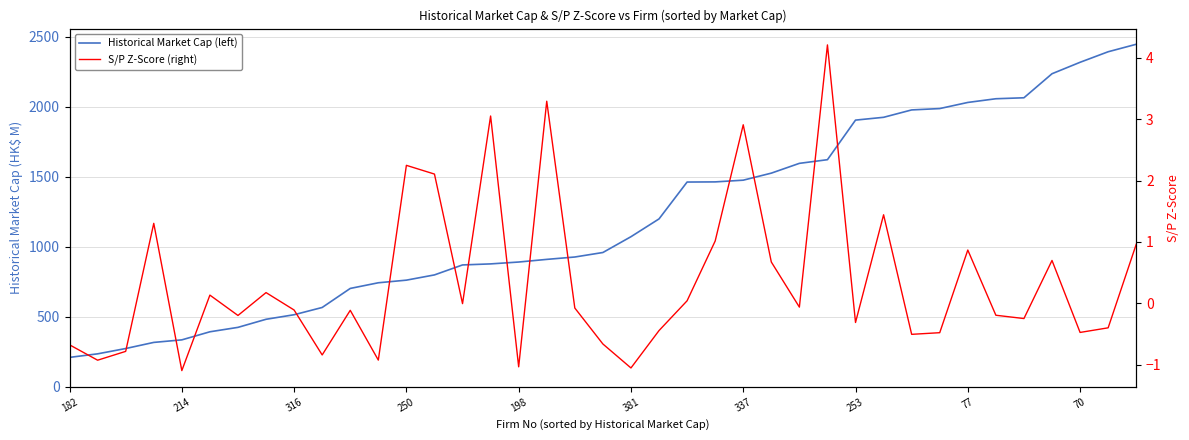

What is the maximum value for S/P Z-Score (right)?

4.2